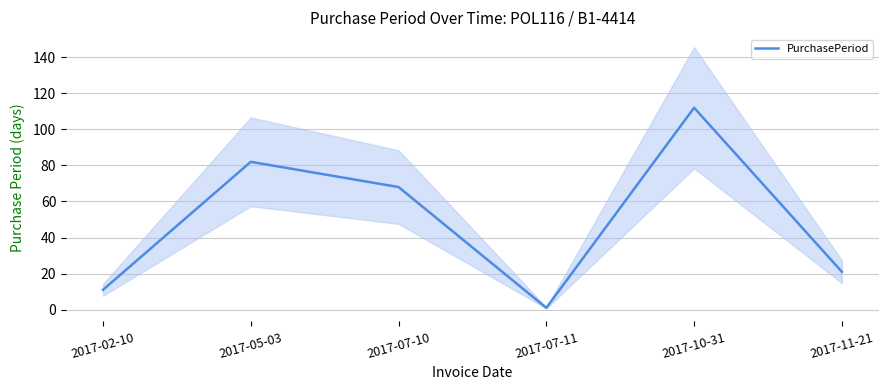

What is the sum of the values at 2017-02-10 and 2017-11-21?

32